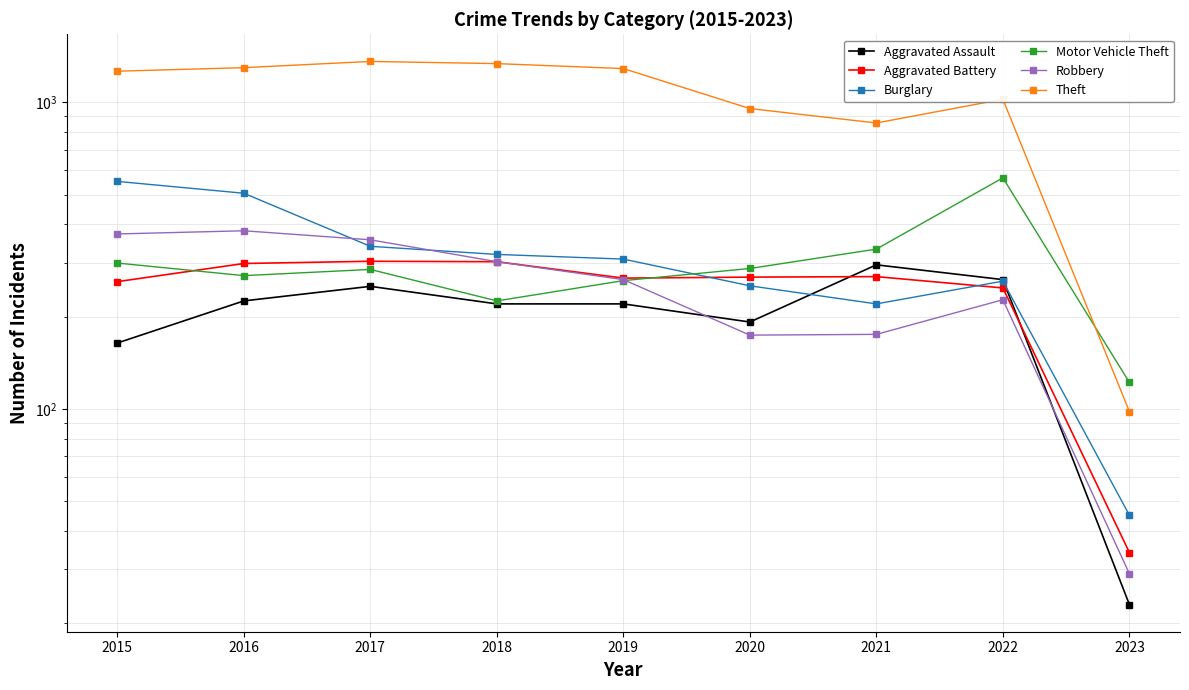

How many intersections are there between Burglary and Robbery?

2